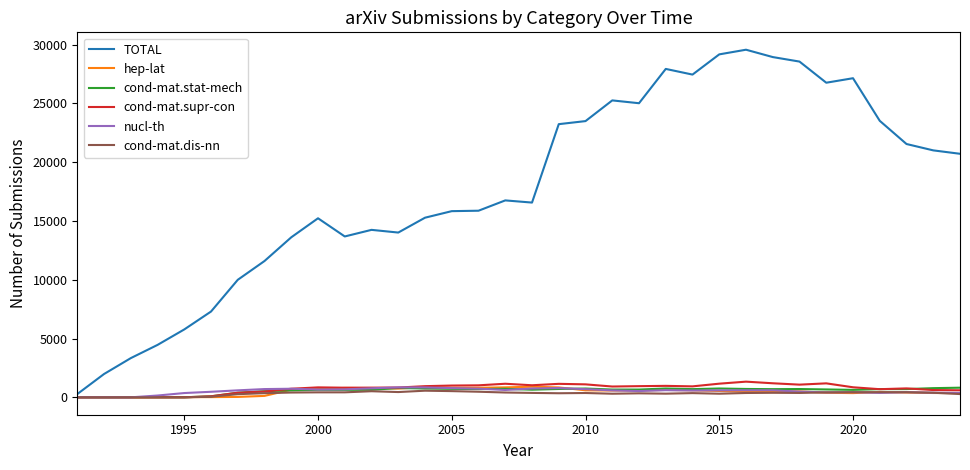

Which series has the largest total across all categories?

TOTAL